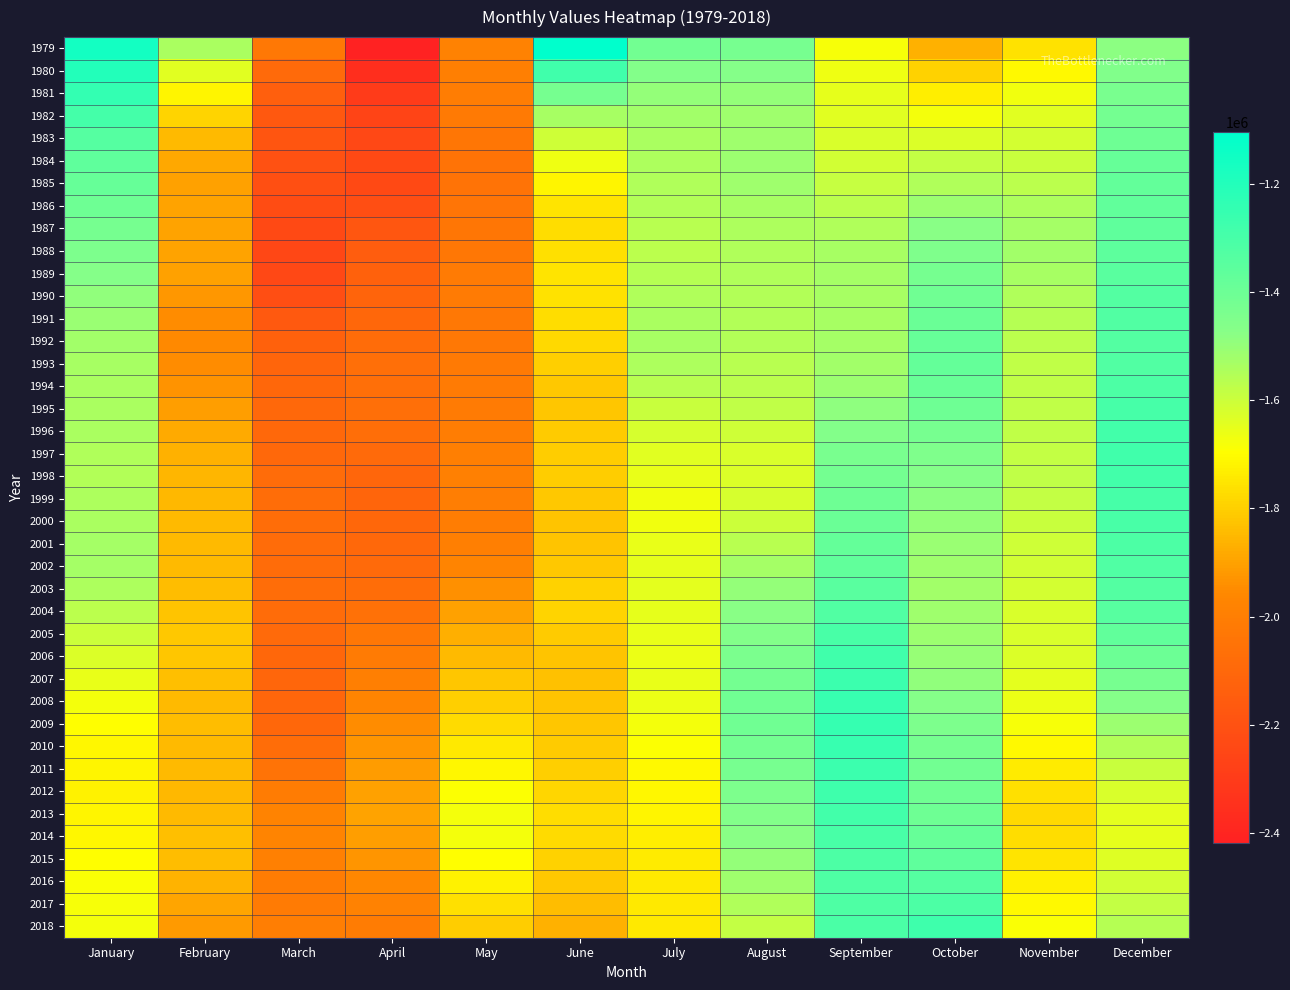

Reading left to right, list all the values displayed in this chart.

1979: January=-1157813.6	February=-1539452.0	March=-2026884.7	April=-2418092.6	May=-1981870.9	June=-1104257.0	July=-1416198.0	August=-1432157.0	September=-1680125.2	October=-1867023.9	November=-1757510.3	December=-1481604.2
1980: January=-1201475.8	February=-1638666.4	March=-2093602.6	April=-2358583.5	May=-1993493.0	June=-1281352.8	July=-1462293.8	August=-1463863.8	September=-1664379.0	October=-1792384.3	November=-1708768.3	December=-1454027.9
1981: January=-1245677.6	February=-1720018.4	March=-2139080.2	April=-2304574.7	May=-2006114.6	June=-1424507.1	July=-1498857.3	August=-1494910.9	September=-1653099.5	October=-1730398.1	November=-1669918.0	December=-1434095.9
1982: January=-1293396.2	February=-1786947.1	March=-2166775.0	April=-2263823.9	May=-2020002.0	June=-1530806.6	July=-1524606.2	August=-1515217.4	September=-1640793.2	October=-1678440.1	November=-1640346.8	December=-1421152.3
1983: January=-1335358.9	February=-1845619.9	March=-2184538.8	April=-2242076.9	May=-2036555.9	June=-1606074.3	July=-1537382.9	August=-1517955.0	September=-1626091.2	October=-1628782.6	November=-1615924.3	December=-1404858.7
1984: January=-1362408.1	February=-1885979.5	March=-2198330.6	April=-2236312.9	May=-2050629.8	June=-1666079.3	July=-1541550.1	August=-1513323.4	September=-1610029.8	October=-1586338.2	November=-1592332.5	December=-1385421.8
1985: January=-1382626.2	February=-1900853.2	March=-2212304.6	April=-2233573.5	May=-2050890.1	June=-1717548.1	July=-1546127.2	August=-1517177.2	September=-1589508.3	October=-1550444.2	November=-1568456.1	December=-1373029.3
1986: January=-1403403.3	February=-1899340.1	March=-2225069.8	April=-2214491.7	May=-2040762.5	June=-1754911.4	July=-1554304.8	August=-1532089.5	September=-1566215.0	October=-1512875.0	November=-1544496.0	December=-1368455.9
1987: January=-1423846.3	February=-1895902.7	March=-2237437.7	April=-2180326.3	May=-2034776.2	June=-1769416.5	July=-1564777.1	August=-1543905.2	September=-1546774.2	October=-1476129.9	November=-1526427.3	December=-1365842.4
1988: January=-1444969.9	February=-1896376.5	March=-2246756.8	April=-2147194.5	May=-2028250.0	June=-1761569.0	July=-1568477.8	August=-1545776.6	September=-1534767.7	October=-1448136.8	November=-1523562.4	December=-1359212.1
1989: January=-1468054.4	February=-1903440.2	March=-2242049.5	April=-2125600.5	May=-2017167.8	June=-1754928.3	July=-1560706.1	August=-1547945.4	September=-1529960.8	October=-1427064.6	November=-1533024.3	December=-1345810.0
1990: January=-1490654.2	February=-1923186.0	March=-2212895.0	April=-2116584.7	May=-2016547.4	June=-1760474.4	July=-1548657.7	August=-1552719.4	September=-1531008.3	October=-1408795.3	November=-1547799.8	December=-1331036.0
1991: January=-1509062.1	February=-1946455.9	March=-2166301.3	April=-2102841.2	May=-2024214.6	June=-1768795.7	July=-1535989.8	August=-1553764.6	September=-1531685.0	October=-1393984.9	November=-1560749.8	December=-1327516.3
1992: January=-1523433.4	February=-1954821.9	March=-2129571.1	April=-2079573.5	May=-2024247.5	June=-1779527.9	July=-1531959.7	August=-1555535.1	September=-1527411.6	October=-1382985.4	November=-1569369.6	December=-1331618.9
1993: January=-1533811.5	February=-1947794.8	March=-2112983.1	April=-2065608.1	May=-2019018.2	June=-1798000.4	July=-1543171.7	August=-1561127.1	September=-1522300.6	October=-1378796.4	November=-1577021.2	December=-1327082.9
1994: January=-1537242.5	February=-1931791.0	March=-2102224.4	April=-2064966.6	May=-2016426.5	June=-1815432.6	July=-1565041.5	August=-1567182.0	September=-1511281.4	October=-1386584.4	November=-1580364.0	December=-1313539.0
1995: January=-1536721.3	February=-1906997.1	March=-2097126.0	April=-2065460.8	May=-2015302.2	June=-1817819.1	July=-1593914.1	August=-1578829.8	September=-1487260.3	October=-1404646.7	November=-1579698.9	December=-1297310.8
1996: January=-1540239.7	February=-1881847.0	March=-2099823.8	April=-2072592.3	May=-2007367.4	June=-1810819.4	July=-1620677.0	August=-1602847.3	September=-1460317.7	October=-1427797.8	November=-1580750.6	December=-1284639.5
1997: January=-1548145.5	February=-1864526.2	March=-2095031.6	April=-2092418.9	May=-1994075.9	June=-1804959.7	July=-1639497.5	August=-1626451.6	September=-1437142.2	October=-1450501.7	November=-1582230.6	December=-1282127.9
1998: January=-1550930.6	February=-1855419.4	March=-2082550.2	April=-2108837.2	May=-1991705.2	June=-1805308.1	July=-1657037.1	August=-1631420.3	September=-1418498.7	October=-1466288.3	November=-1581288.7	December=-1287649.5
1999: January=-1544988.1	February=-1850131.8	March=-2074934.0	April=-2111335.2	May=-1999920.7	June=-1814649.1	July=-1672133.8	August=-1621771.9	September=-1406620.9	October=-1480860.9	November=-1584754.8	December=-1294467.3
2000: January=-1536495.2	February=-1844408.3	March=-2075863.3	April=-2102819.4	May=-2002834.3	June=-1825034.3	July=-1669836.0	August=-1599848.8	September=-1394649.6	October=-1495456.7	November=-1595139.5	December=-1300976.4
2001: January=-1529472.7	February=-1844397.8	March=-2080263.2	April=-2095060.9	May=-1995436.2	June=-1826766.5	July=-1656811.8	August=-1564040.4	September=-1380967.5	October=-1505539.1	November=-1603924.4	December=-1310771.9
2002: January=-1527931.9	February=-1846945.4	March=-2079845.6	April=-2090659.9	May=-1974641.9	June=-1812532.7	July=-1649026.5	August=-1526497.3	September=-1368180.6	October=-1515622.1	November=-1610466.6	December=-1322842.8
2003: January=-1542195.8	February=-1839976.5	March=-2077631.7	April=-2077822.8	May=-1937661.1	June=-1792874.9	July=-1646164.1	August=-1499008.9	September=-1350212.1	October=-1520672.4	November=-1616909.2	December=-1333099.3
2004: January=-1570327.9	February=-1826715.2	March=-2082851.1	April=-2056187.4	May=-1900649.2	June=-1791525.5	July=-1649403.7	August=-1478267.9	September=-1327572.9	October=-1516930.9	November=-1622703.2	December=-1345418.3
2005: January=-1600733.2	February=-1816370.9	March=-2092125.2	April=-2032263.2	May=-1872707.0	June=-1808971.7	July=-1656893.6	August=-1458913.1	September=-1303748.5	October=-1510958.3	November=-1626710.7	December=-1367684.1
2006: January=-1630491.8	February=-1820028.0	March=-2099955.9	April=-2013087.4	May=-1845405.8	June=-1825802.3	July=-1659585.1	August=-1440993.0	September=-1281027.8	October=-1503847.9	November=-1631106.4	December=-1398685.4
2007: January=-1655413.1	February=-1837697.8	March=-2107189.8	April=-1996405.8	May=-1820945.3	June=-1828882.3	July=-1658236.6	August=-1420882.1	September=-1264567.8	October=-1489565.4	November=-1644325.0	December=-1431568.7
2008: January=-1675484.9	February=-1845961.1	March=-2109446.2	April=-1975196.8	May=-1801487.9	June=-1823354.2	July=-1663317.0	August=-1407249.6	September=-1254817.0	October=-1467980.3	November=-1663639.0	December=-1468252.3
2009: January=-1695767.3	February=-1842778.2	March=-2099965.6	April=-1950636.8	May=-1775357.4	June=-1818177.8	July=-1676118.3	August=-1409023.8	September=-1251060.9	October=-1445312.0	November=-1683162.4	December=-1510412.6
2010: January=-1710830.0	February=-1843686.6	March=-2079223.0	April=-1928125.5	May=-1741890.6	June=-1812142.9	July=-1693763.2	August=-1419390.5	September=-1255236.4	October=-1424881.6	November=-1705974.4	December=-1553404.5
2011: January=-1717686.6	February=-1847749.7	March=-2049873.8	April=-1911731.7	May=-1714294.4	June=-1800453.5	July=-1708234.2	August=-1431531.9	September=-1266996.3	October=-1414467.5	November=-1735728.5	December=-1593181.0
2012: January=-1721283.5	February=-1848616.9	March=-2010456.3	April=-1899772.1	May=-1692772.4	June=-1782789.9	July=-1713509.3	August=-1445003.4	September=-1278228.3	October=-1412166.9	November=-1765725.9	December=-1625170.2
2013: January=-1719849.4	February=-1843375.0	March=-1978041.3	April=-1895468.4	May=-1677256.6	June=-1769462.4	July=-1719920.7	August=-1460578.8	September=-1286668.2	October=-1403155.4	November=-1778546.8	December=-1646069.7
2014: January=-1710921.1	February=-1837457.2	March=-1972914.5	April=-1905214.4	May=-1678973.3	June=-1773206.1	July=-1730680.4	August=-1476962.0	September=-1299756.5	October=-1384305.3	November=-1770178.5	December=-1651167.1
2015: January=-1697698.5	February=-1840854.5	March=-1988905.1	April=-1929417.0	May=-1696781.9	June=-1793463.1	July=-1740065.7	August=-1494833.9	September=-1313193.4	October=-1361880.4	November=-1751497.9	December=-1636539.6
2016: January=-1686336.1	February=-1860613.3	March=-2010303.8	April=-1958832.7	May=-1724837.8	June=-1816954.7	July=-1743634.0	August=-1518317.5	September=-1318335.7	October=-1339547.2	November=-1728734.2	December=-1609702.6
2017: January=-1679188.5	February=-1890304.8	March=-2017248.2	April=-1986458.1	May=-1763013.1	June=-1839320.4	July=-1742016.6	August=-1549765.1	September=-1316528.5	October=-1313671.1	November=-1704822.3	December=-1583299.1
2018: January=-1674733.4	February=-1917847.5	March=-1999315.7	April=-2008426.3	May=-1803708.6	June=-1865124.2	July=-1744858.9	August=-1585284.9	September=-1306362.6	October=-1277820.2	November=-1686581.8	December=-1559544.0